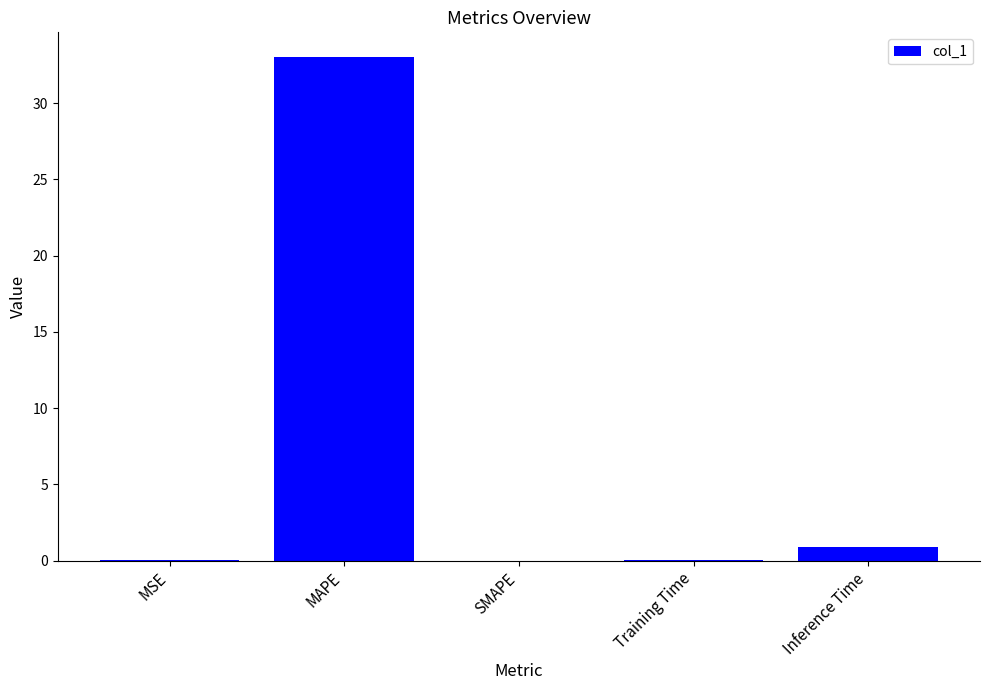

What is the difference between the values at MAPE and SMAPE?

33.0